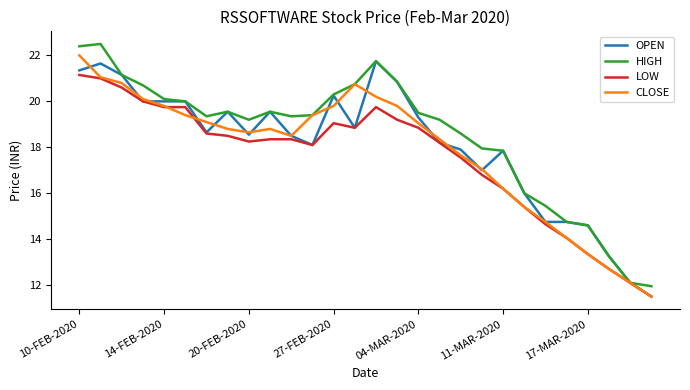

What is the minimum value for OPEN?

11.5